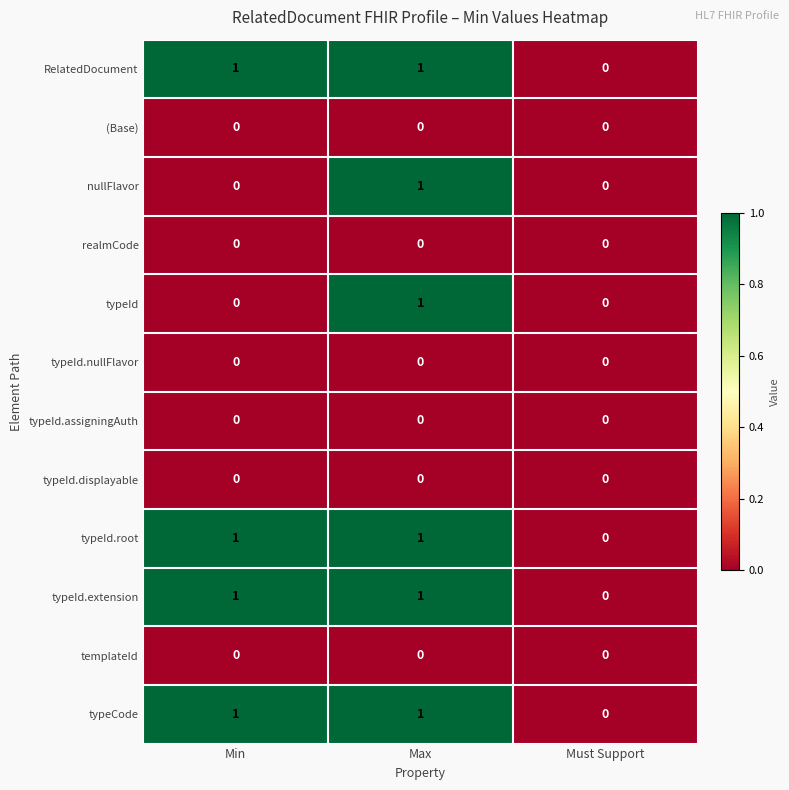

Count the typeCode values in the range 0 to 1.

3